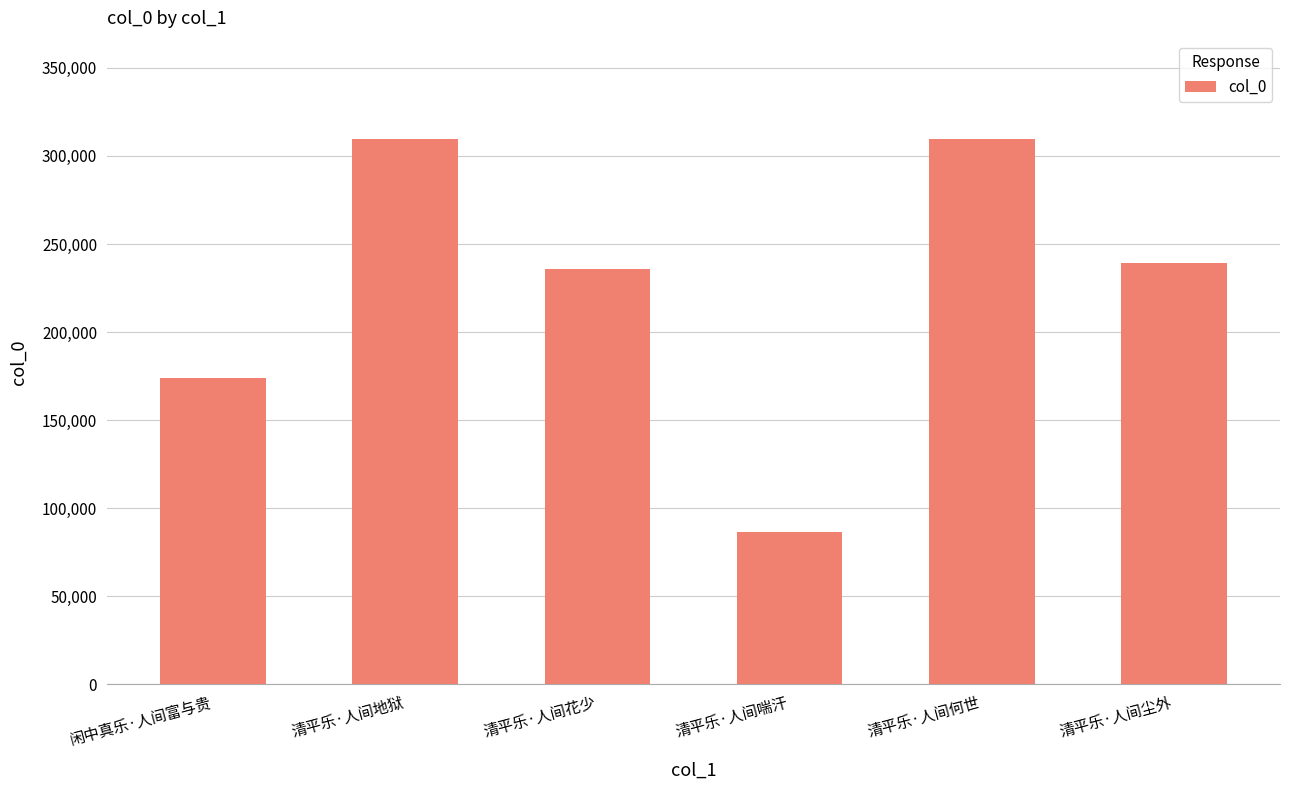

What is the difference between the maximum and minimum values?

223542